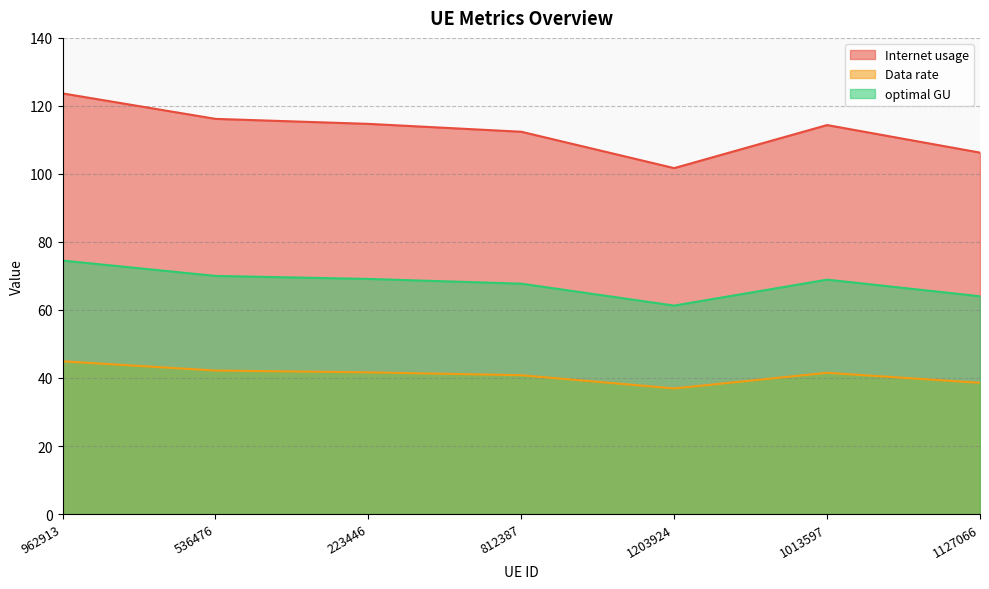

Which series has the largest total across all categories?

Internet usage